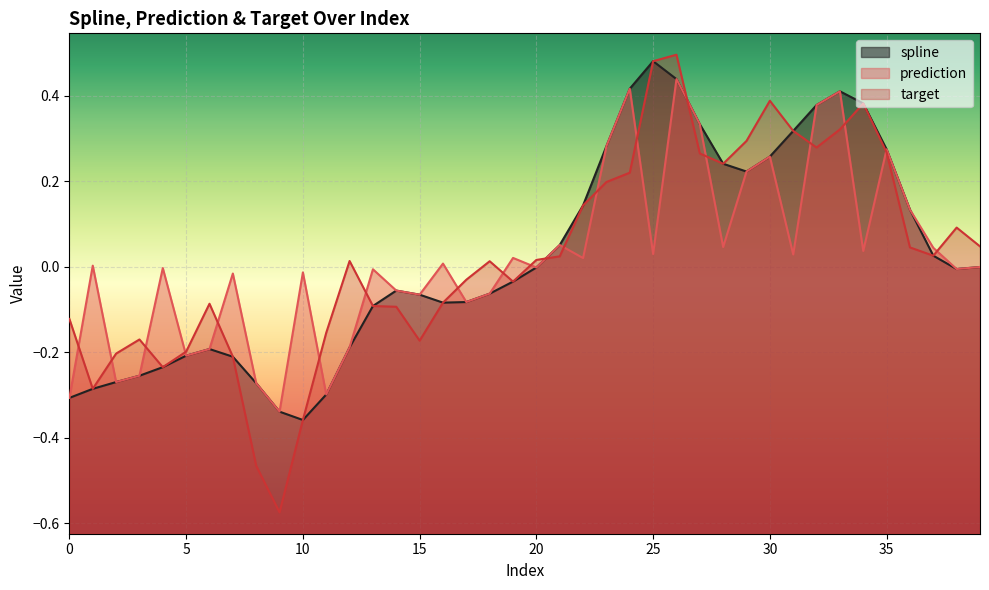

Which series has the largest total across all categories?

target